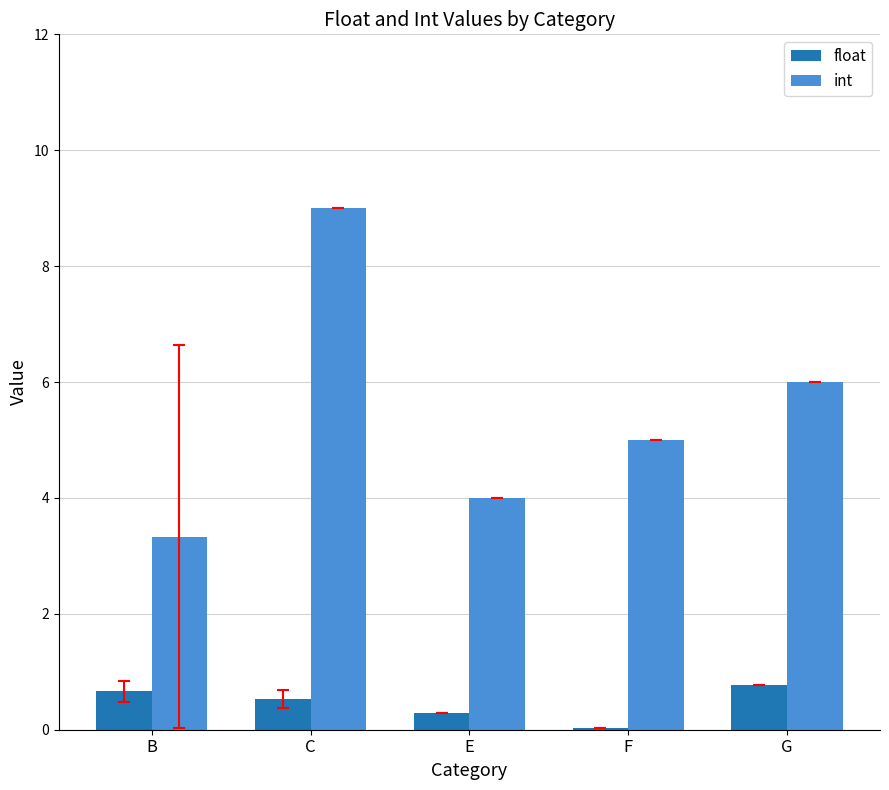

Is the value of float at C greater than the value of int at E?

No